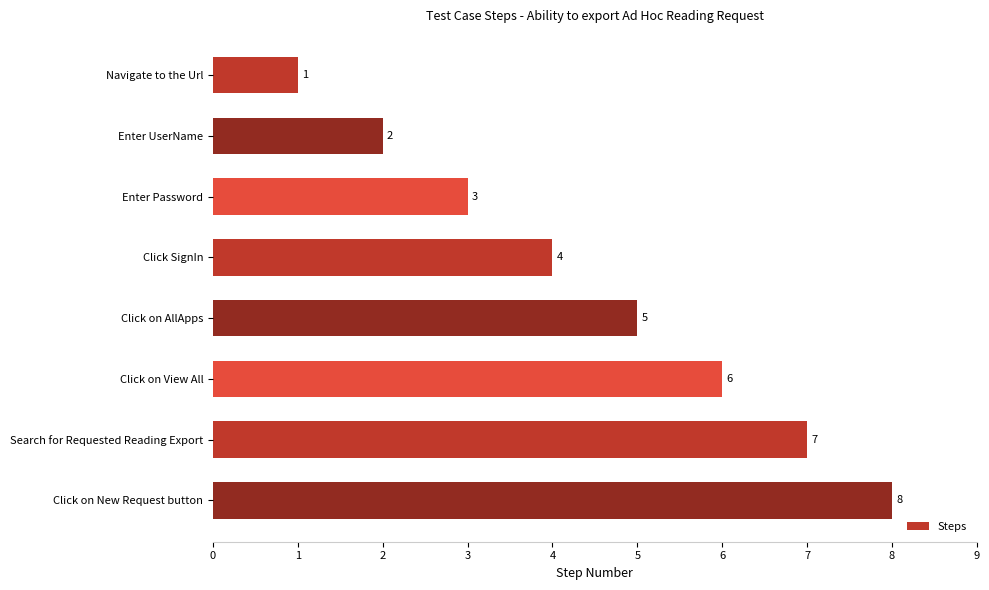

What is the label of the 6th bar from the bottom?

Enter Password